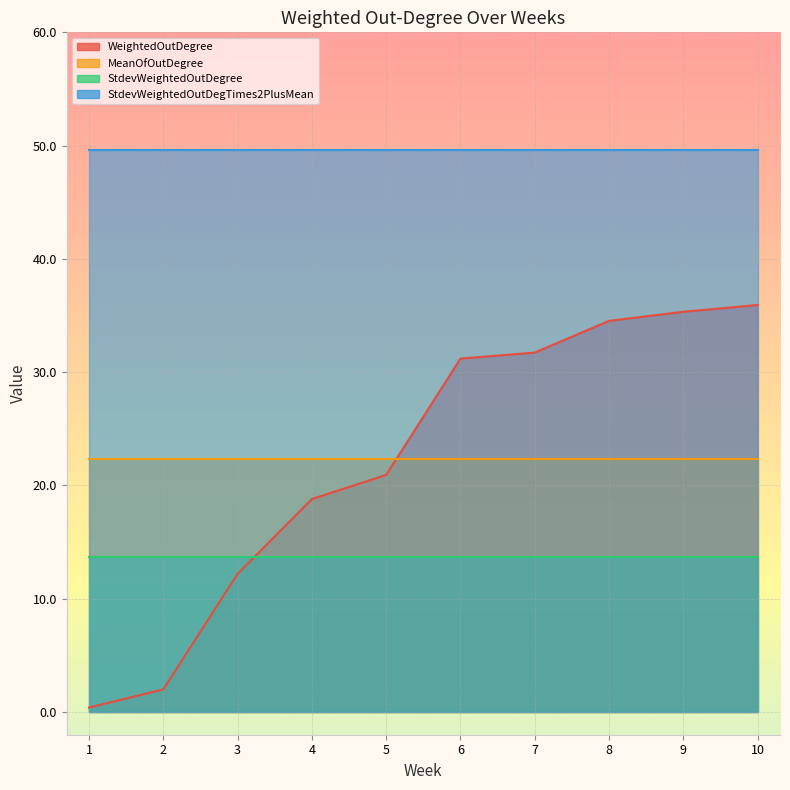

What is the difference between the second highest and minimum values in the WeightedOutDegree series?

34.9